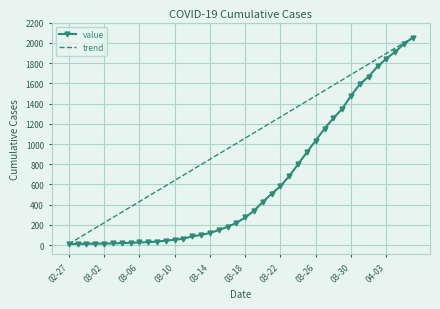

List the labels in order of value, smallest first.

2020-02-27, 2020-02-28, 2020-02-29, 2020-03-01, 2020-03-02, 2020-03-03, 2020-03-04, 2020-03-05, 2020-03-06, 2020-03-07, 2020-03-08, 2020-03-09, 2020-03-10, 2020-03-11, 2020-03-12, 2020-03-13, 2020-03-14, 2020-03-15, 2020-03-16, 2020-03-17, 2020-03-18, 2020-03-19, 2020-03-20, 2020-03-21, 2020-03-22, 2020-03-23, 2020-03-24, 2020-03-25, 2020-03-26, 2020-03-27, 2020-03-28, 2020-03-29, 2020-03-30, 2020-03-31, 2020-04-01, 2020-04-02, 2020-04-03, 2020-04-04, 2020-04-05, 2020-04-06